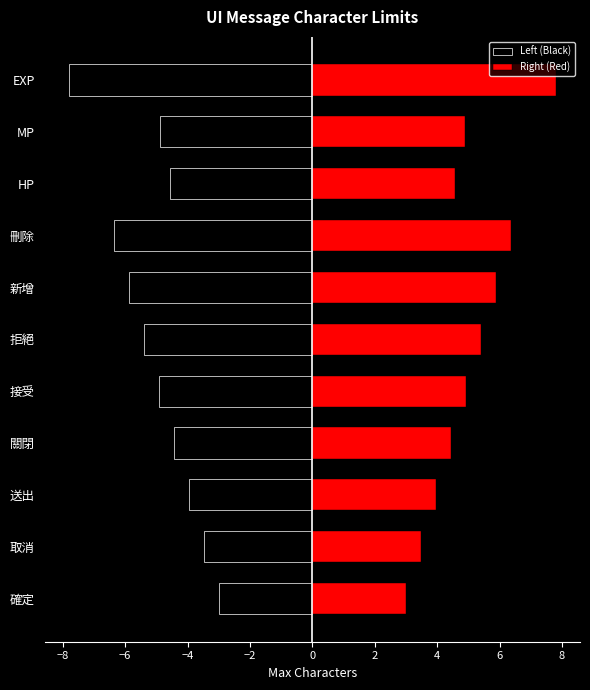

How many groups of bars are there?

11